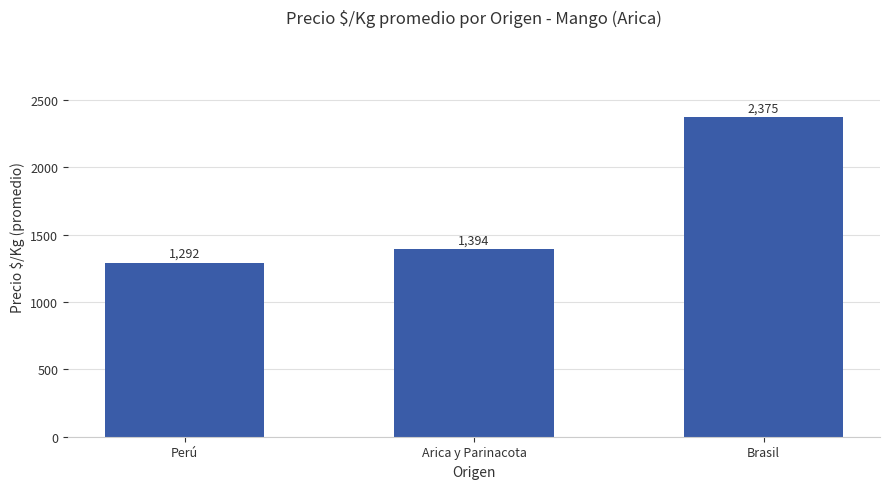

True or false: the data shows 2016.3 at Arica y Parinacota.

False